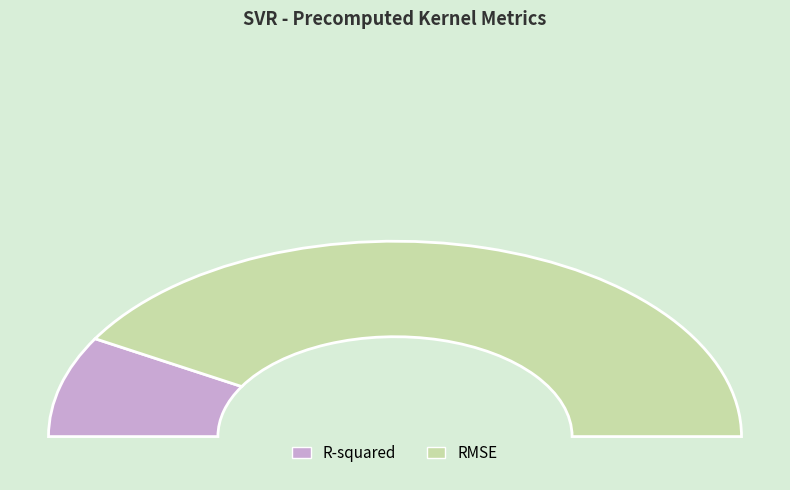

Does any single category account for the majority?

Yes